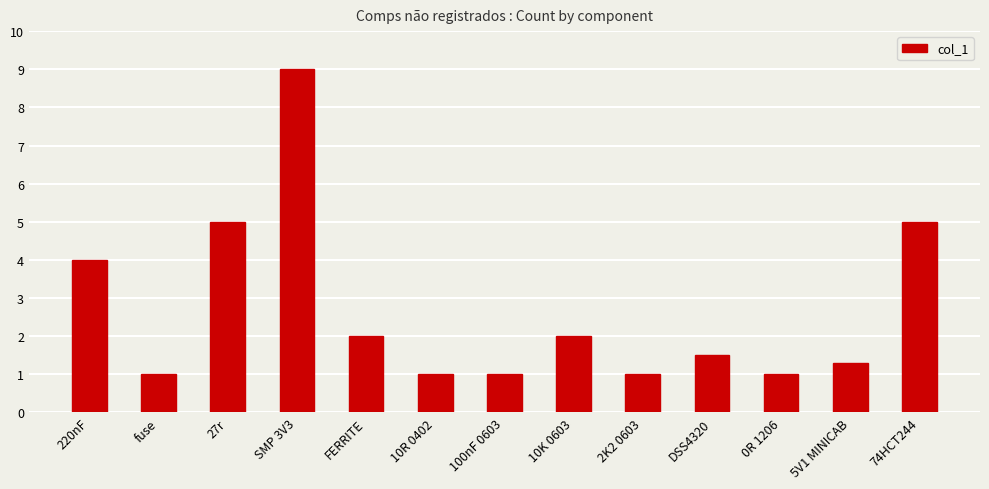

What is the label of the 8th bar from the left?

10K 0603